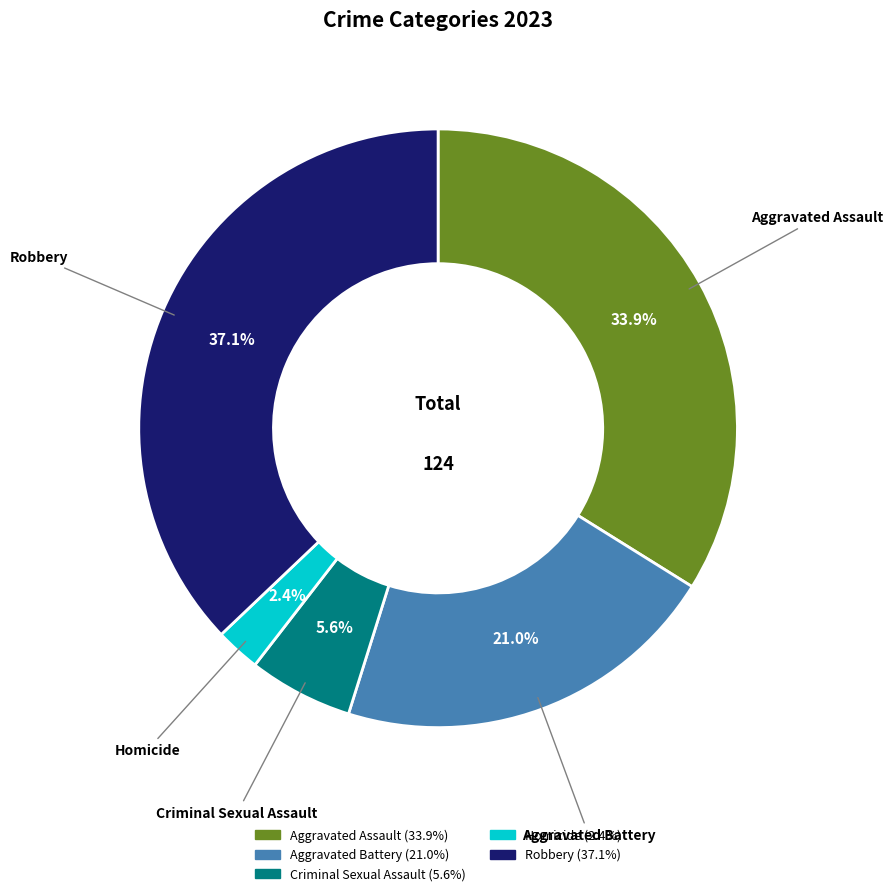

How many segments does this pie chart have?

5